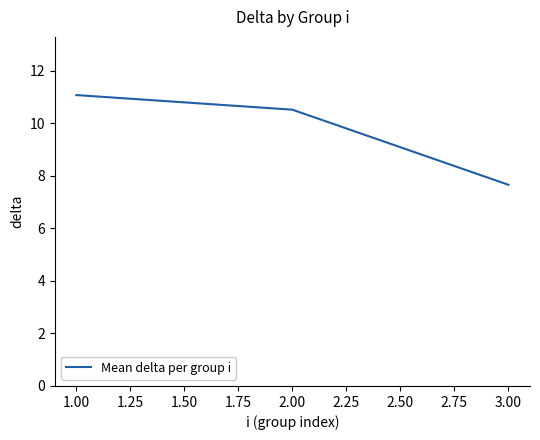

Is it true that the value at 1.00 is 14.4?

False